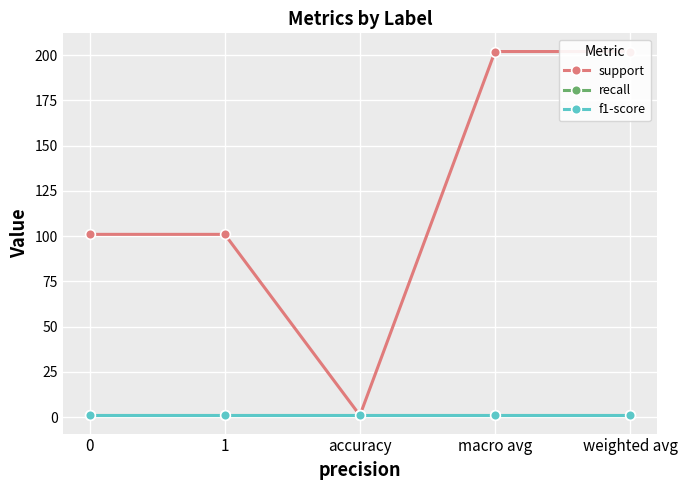

Reading left to right, extract all data points from this chart.

support: 0=101	1=101	accuracy=1	macro avg=202	weighted avg=202
recall: 0=1	1=1	accuracy=1	macro avg=1	weighted avg=1
f1-score: 0=1	1=1	accuracy=1	macro avg=1	weighted avg=1